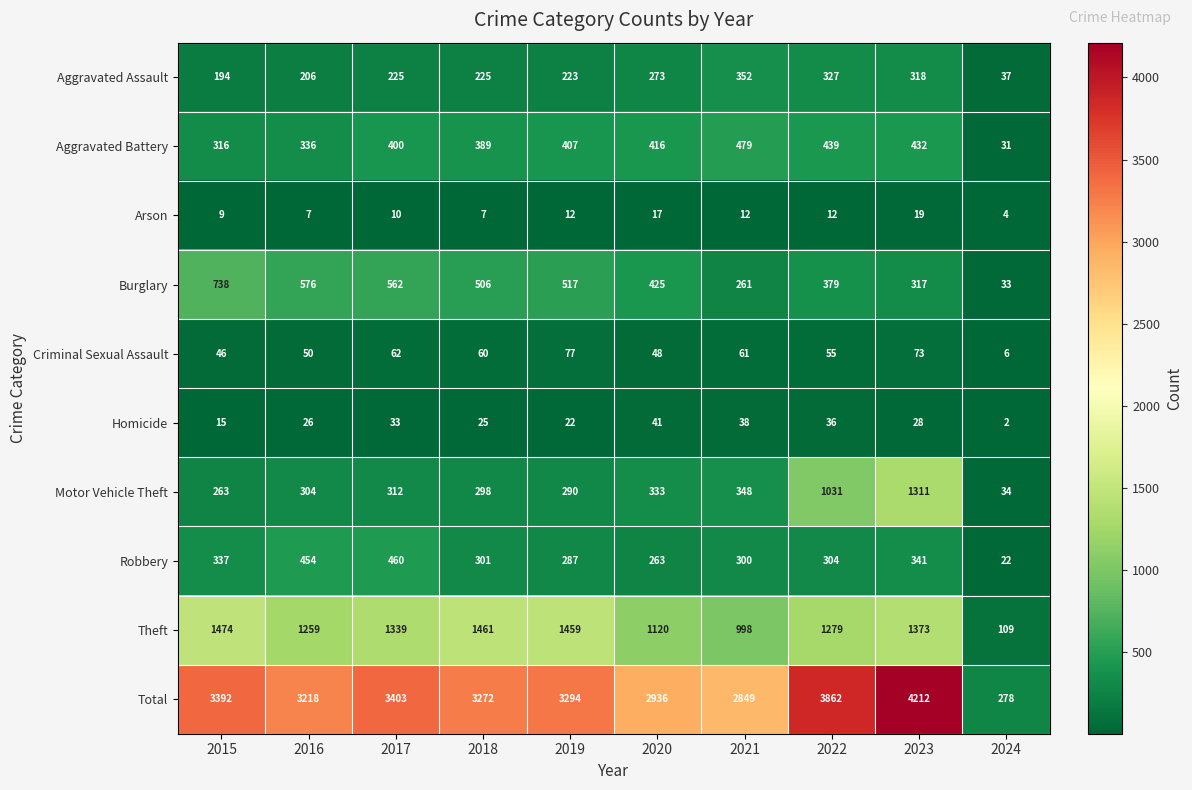

At which category is the sum across all series the highest?

2023